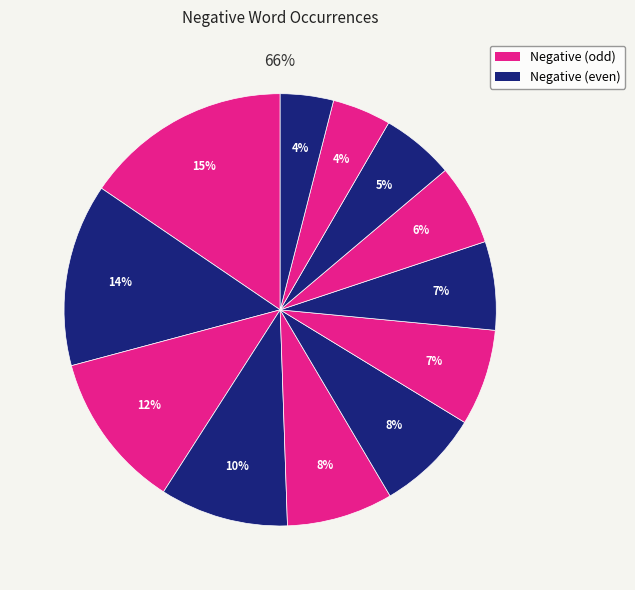

Does waste account for over 50% of the chart?

No